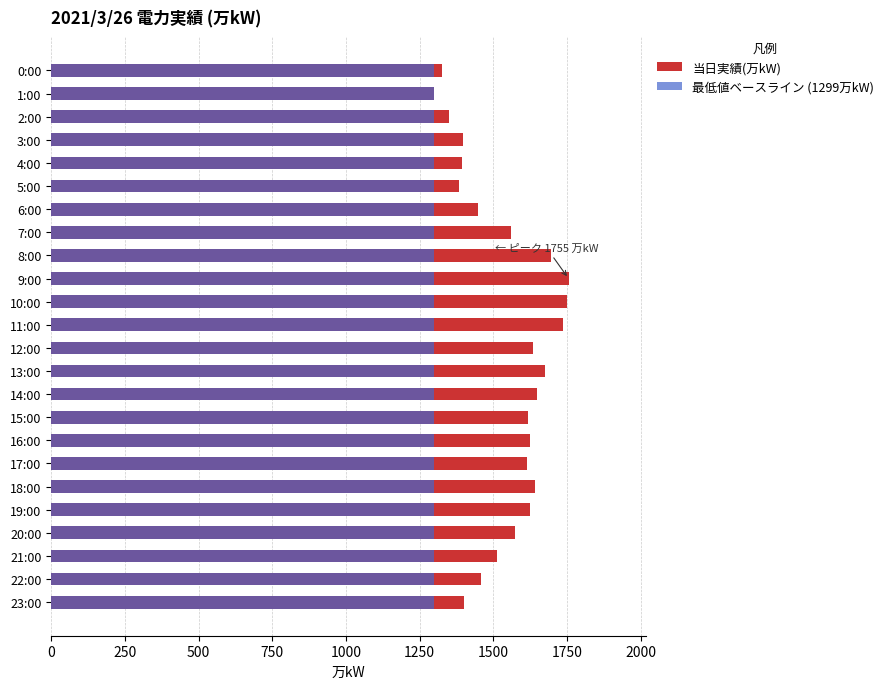

Does the chart contain any negative values?

No